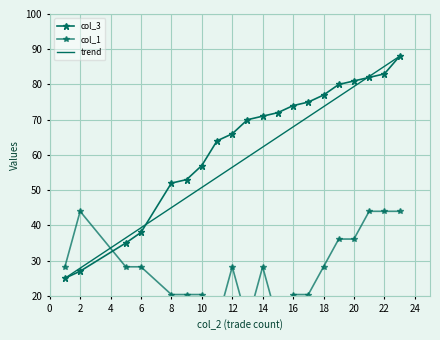

List the series in order of their peak value, highest first.

col_3, col_1